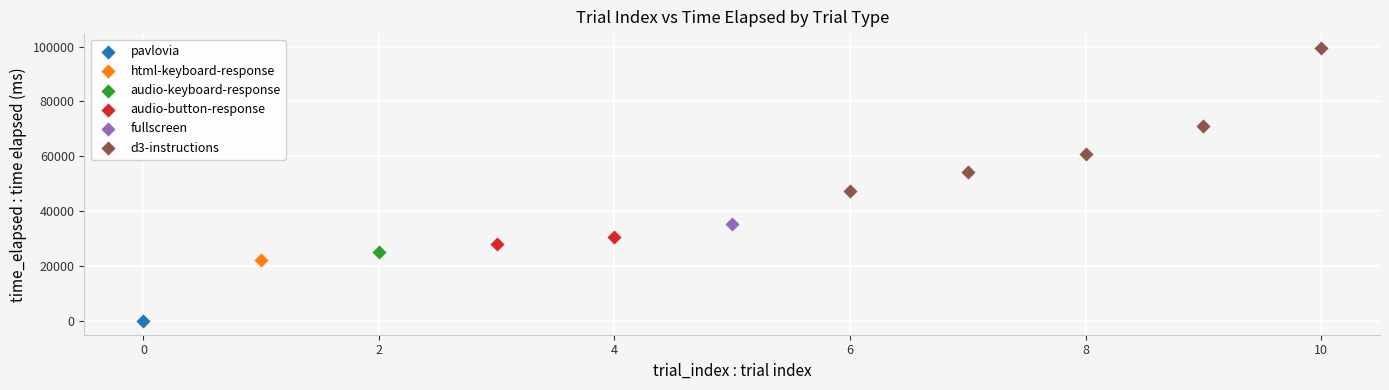

What are all the series names shown in the legend?

pavlovia, html-keyboard-response, audio-keyboard-response, audio-button-response, fullscreen, d3-instructions